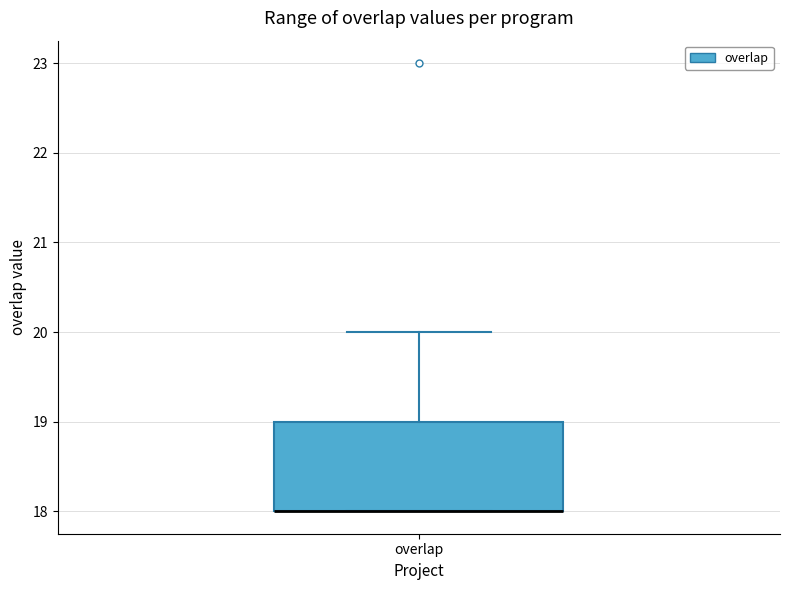

Transcribe this box plot: give where the median line is, the range the box spans, and where the two whiskers end, as read against the y-axis. The values are not printed on the chart, so give them approximately, as read against the axis.

median 18 (drawn on the box's lower edge), box 18 to 19, whiskers 18 to 20